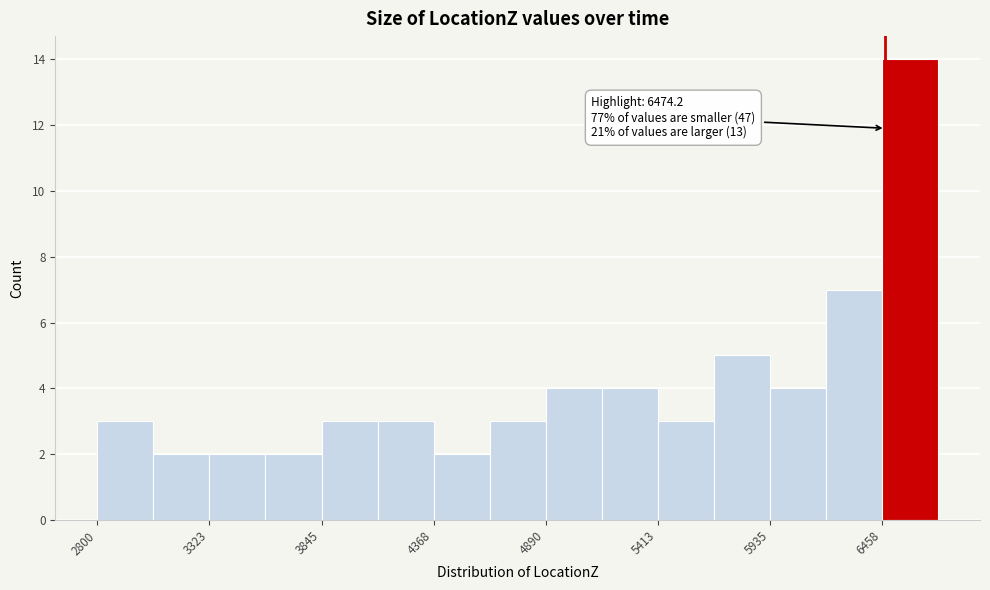

Read against the x-axis, roughly where is the centre of the tallest bar?

6600